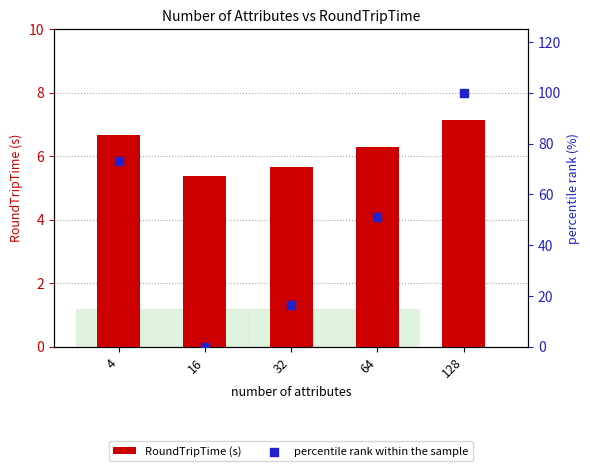

Which series has the largest Y range (max minus min)?

percentile rank within the sample